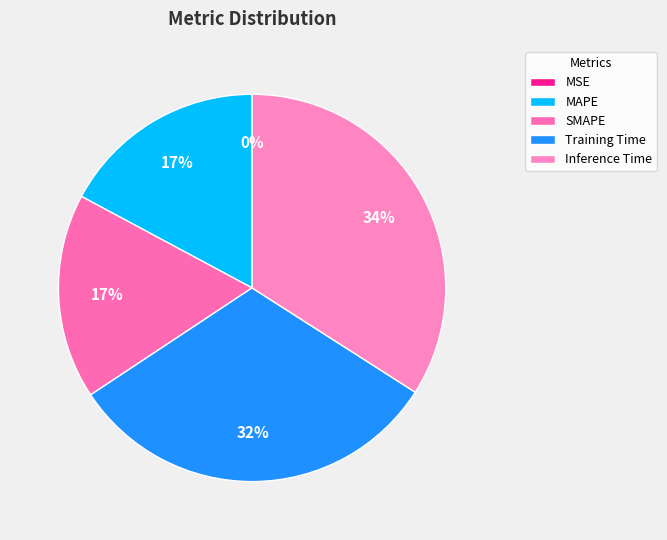

How many segments does this pie chart have?

5